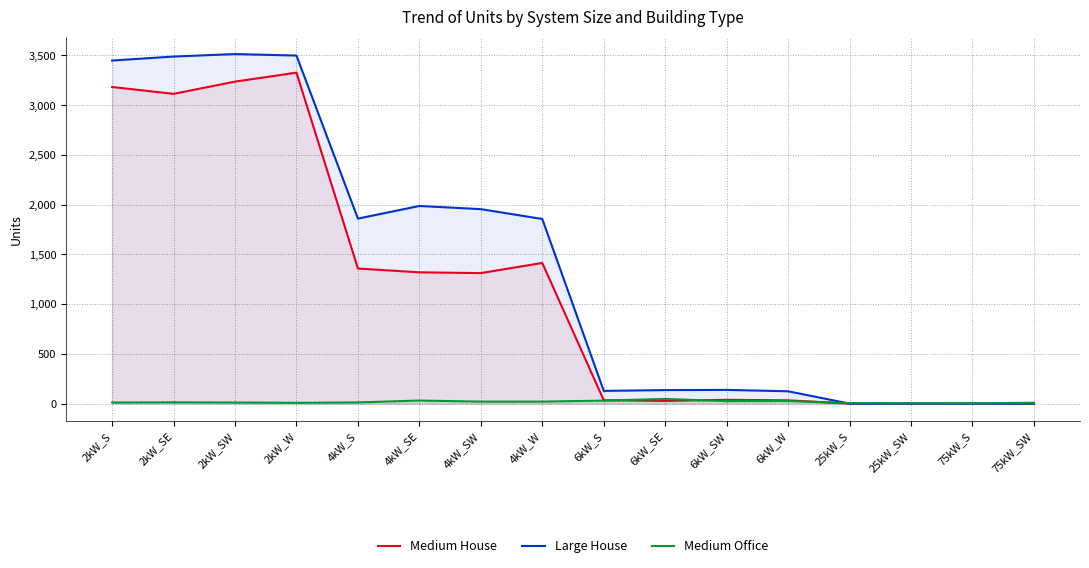

True or false: Medium Office and Large House intersect in this chart.

True